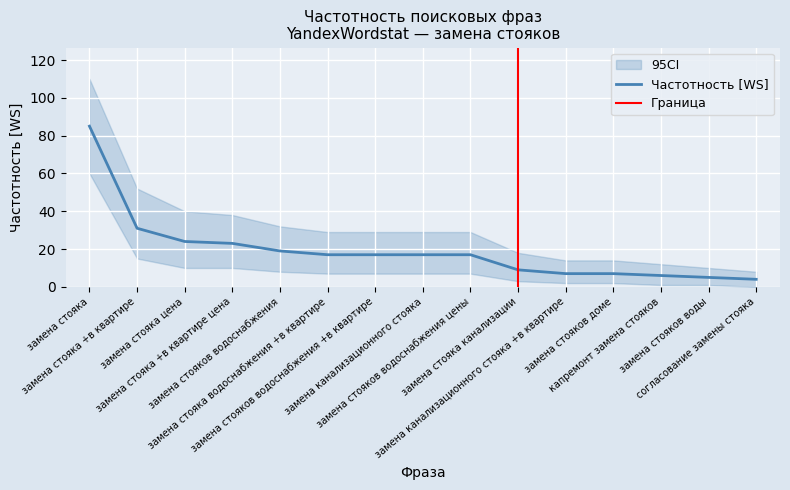

What is the ratio of the value at замена стояков водоснабжения цены to the value at замена стояков доме?

2.4